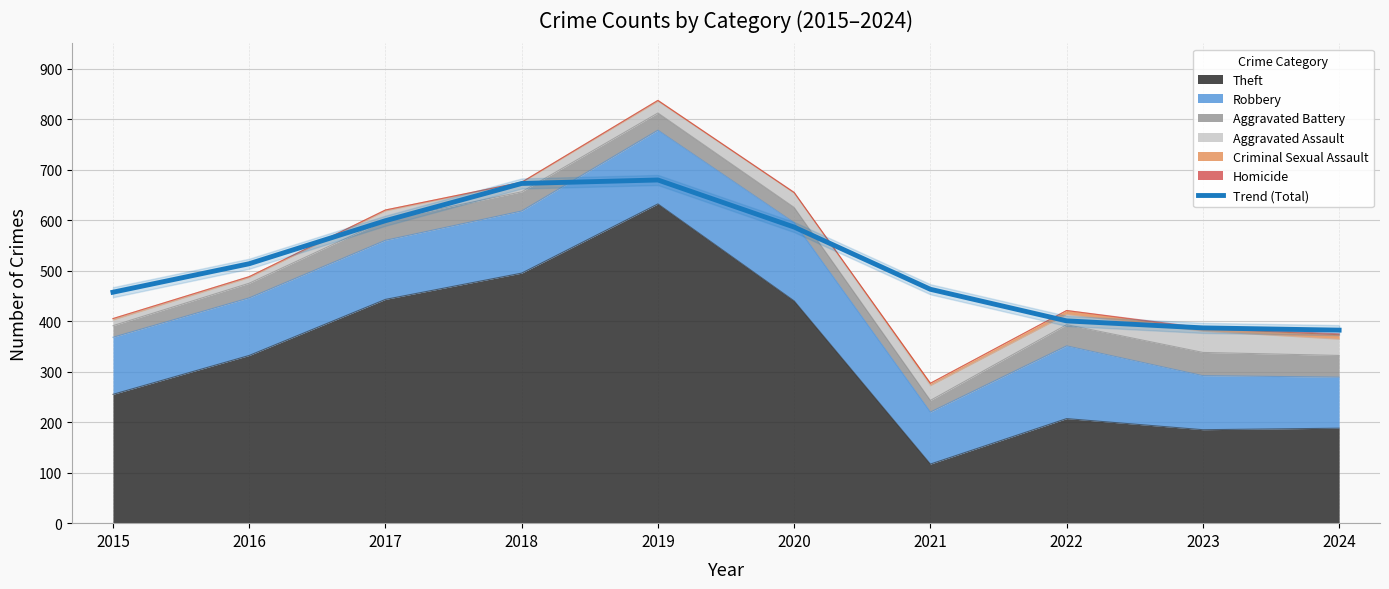

Rank the categories by value from lowest to highest.

2024, 2023, 2022, 2015, 2021, 2016, 2020, 2017, 2018, 2019